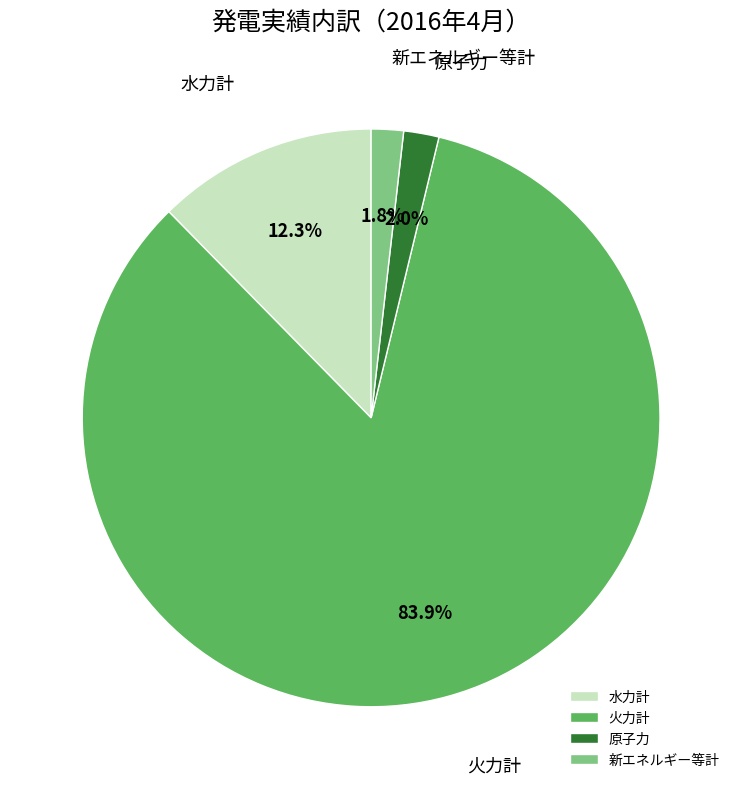

What percentage do 原子力 and 火力計 together represent?

85.9%